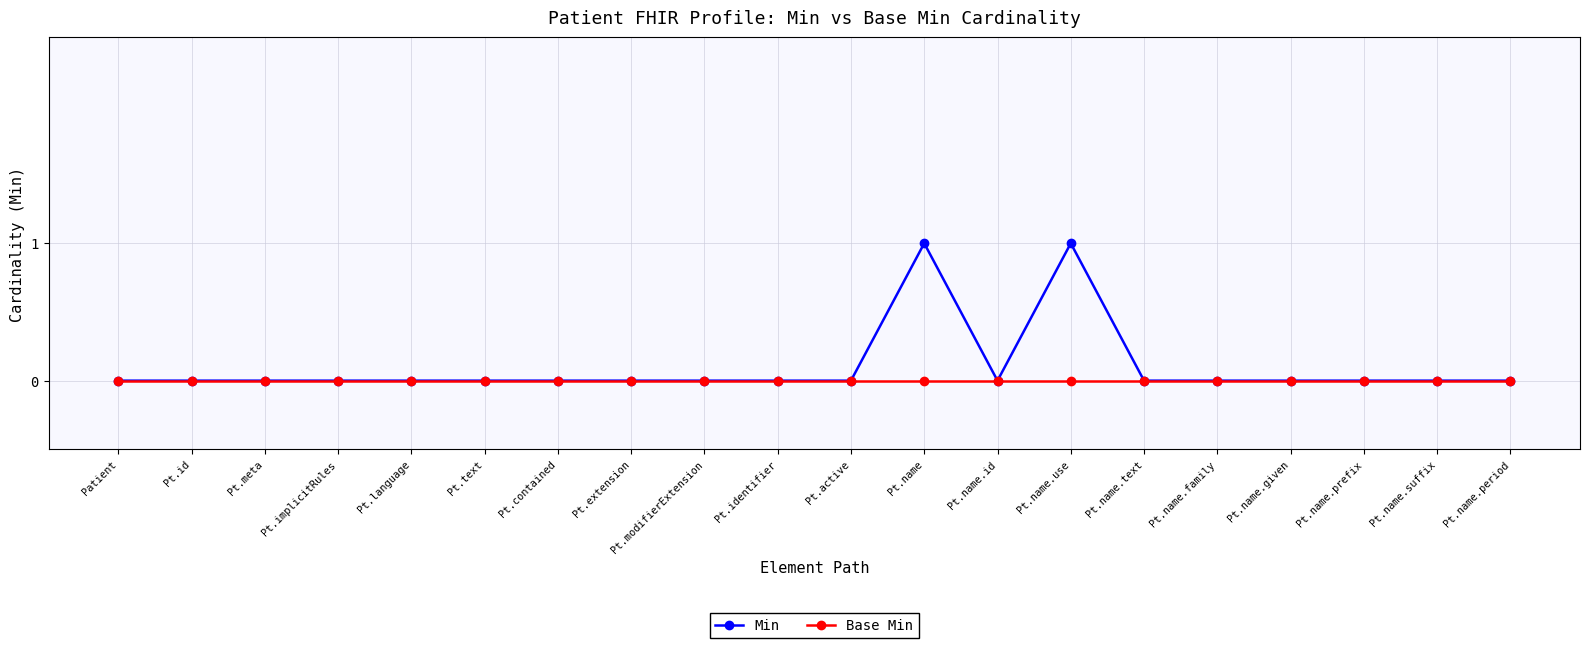

List the series in order of their peak value, lowest first.

Base Min, Min